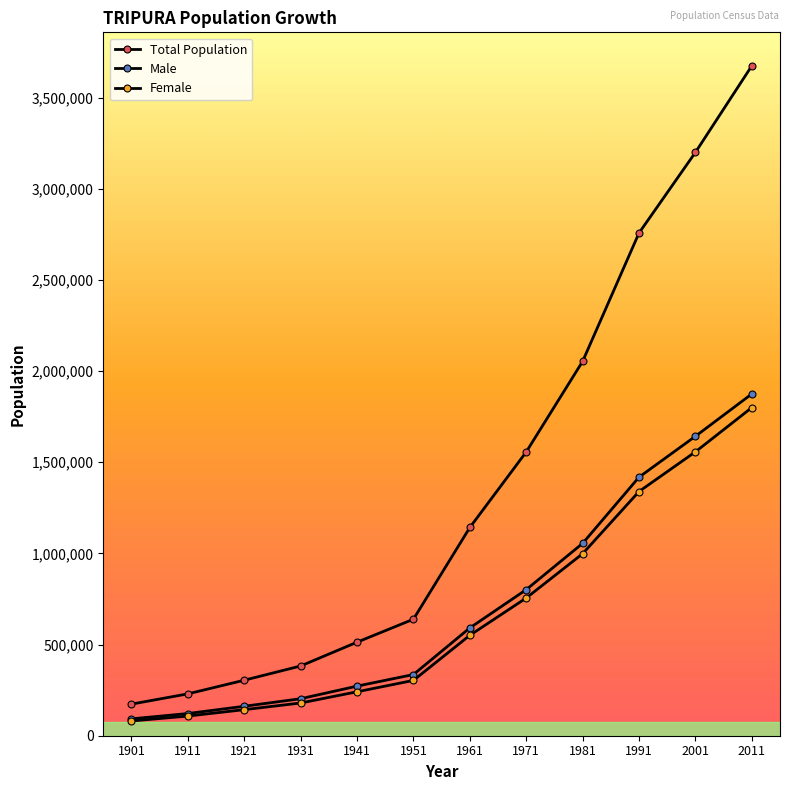

Reading left to right, what are all the values shown in this chart?

Total Population: 1901=173325	1911=229613	1921=304437	1931=382450	1941=513010	1951=639029	1961=1142005	1971=1556342	1981=2053058	1991=2757205	2001=3199203	2011=3673917
Male: 1901=92495	1911=121820	1921=161515	1931=202932	1941=272025	1951=335589	1961=591237	1971=801126	1981=1054846	1991=1417930	2001=1642225	2011=1874376
Female: 1901=80830	1911=107793	1921=142922	1931=179518	1941=240985	1951=303440	1961=550768	1971=755216	1981=998212	1991=1339275	2001=1556978	2011=1799541